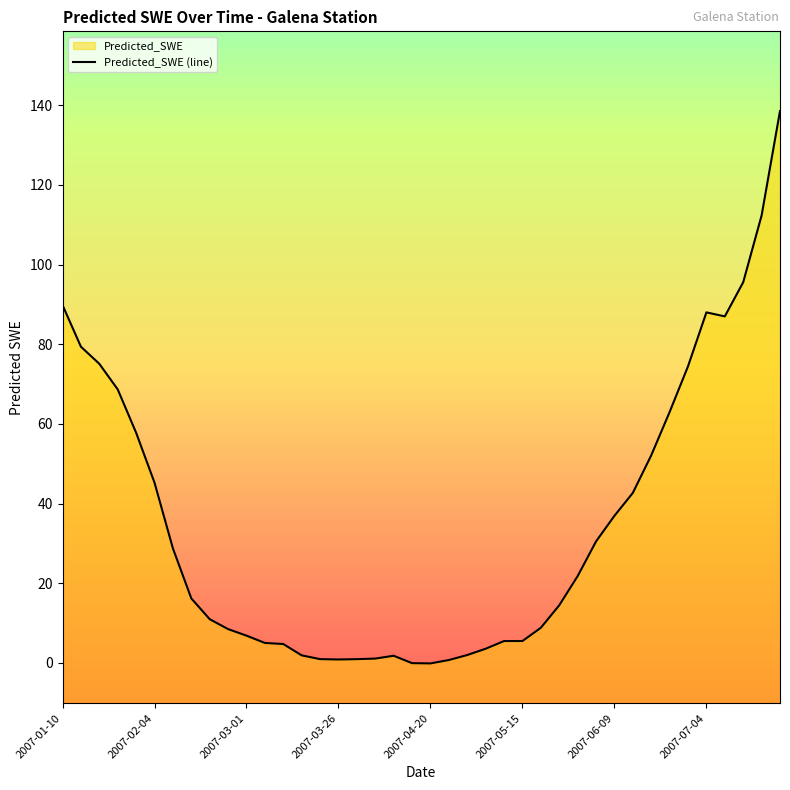

What is the smallest value displayed?

-0.1